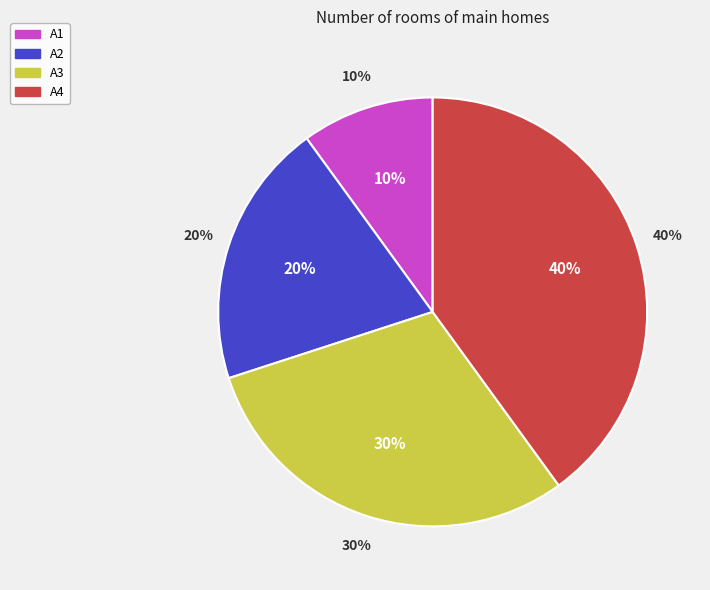

How many segments does this pie chart have?

4